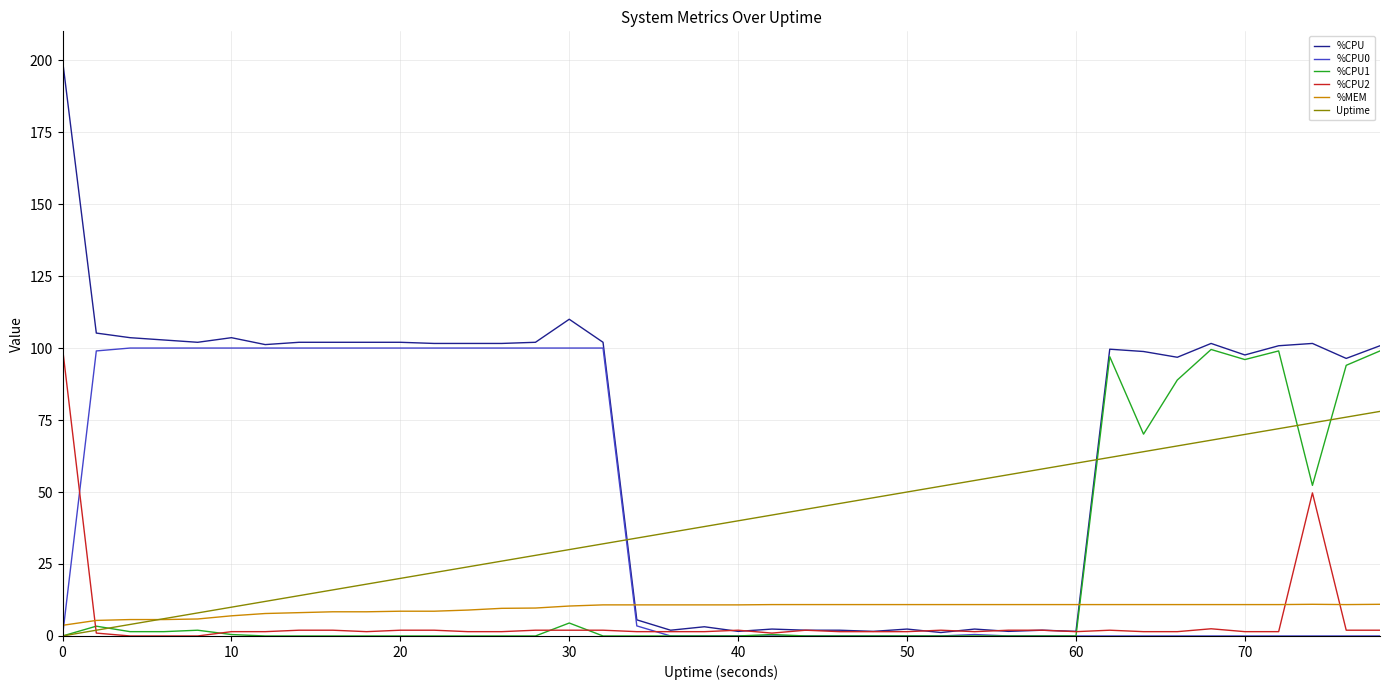

Which series has the largest range (max minus min)?

%CPU